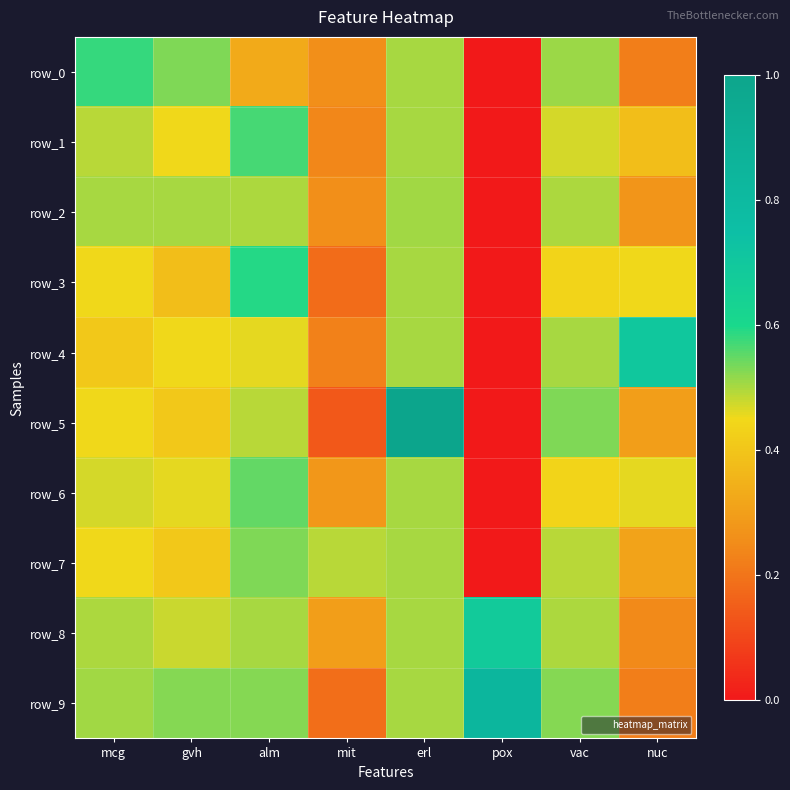

How many values in row_7 are above zero?

7